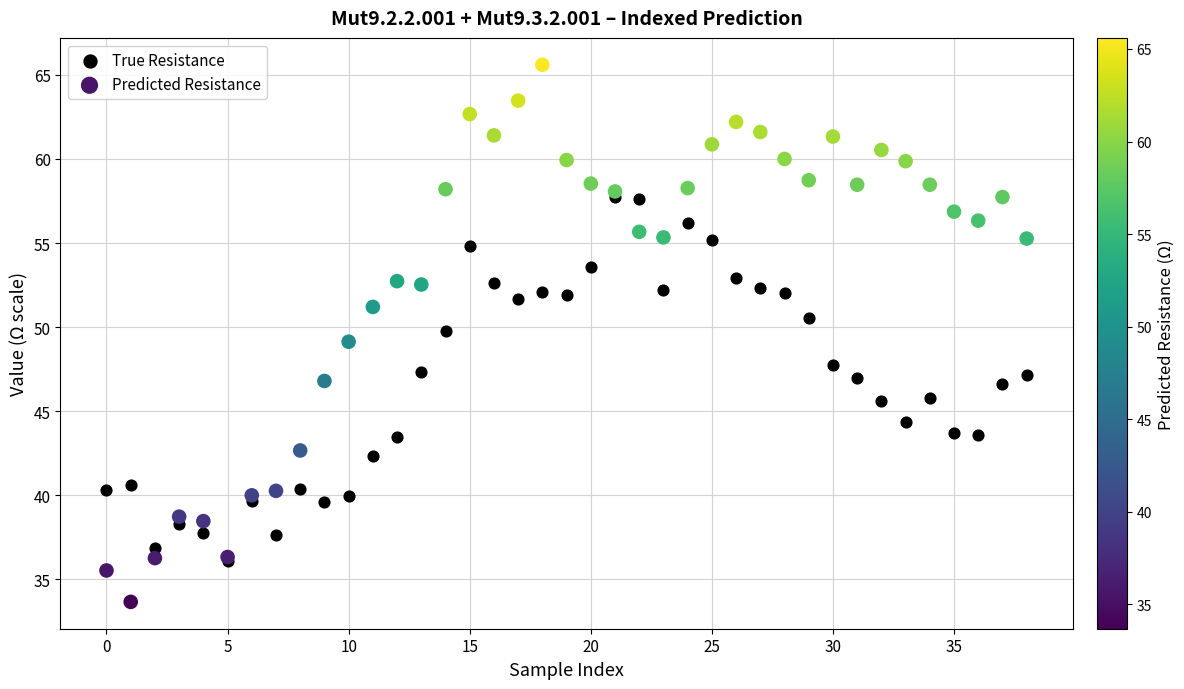

What are all the series names shown in the legend?

True Resistance, Predicted Resistance